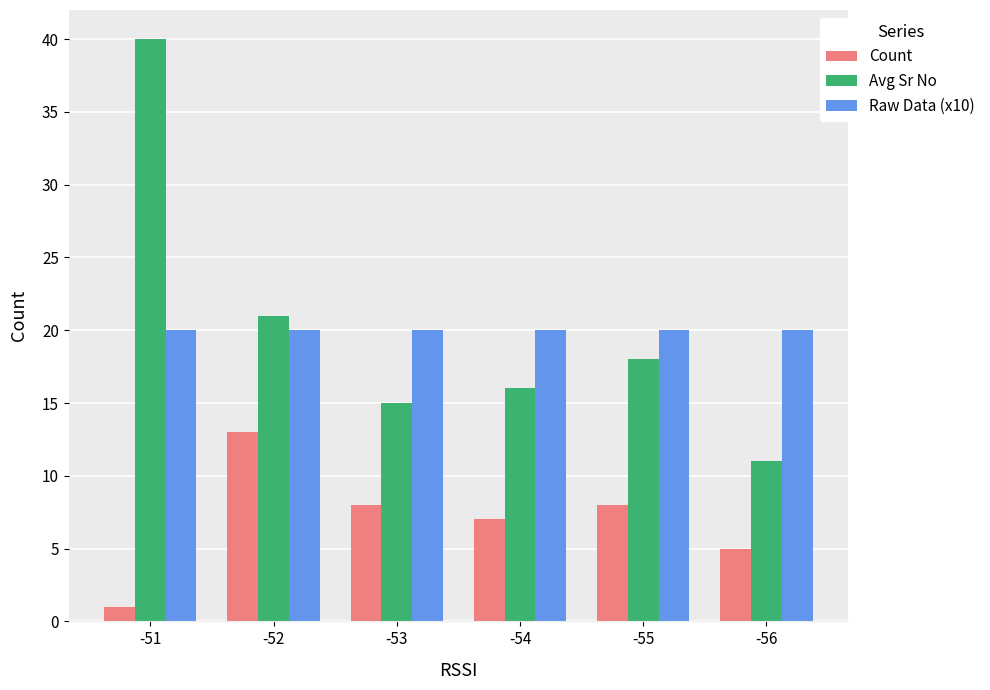

What is the difference between the highest and lowest values at -55?

12